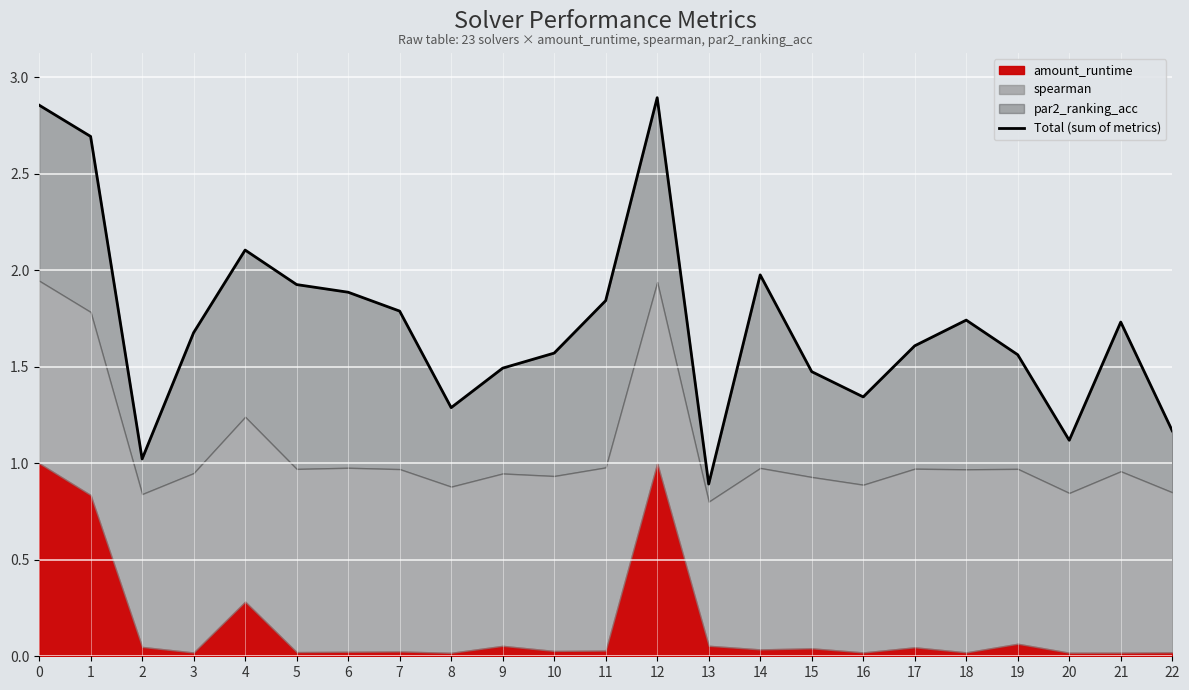

How many points are higher than both their immediate neighbors (excluding endpoints)?

5